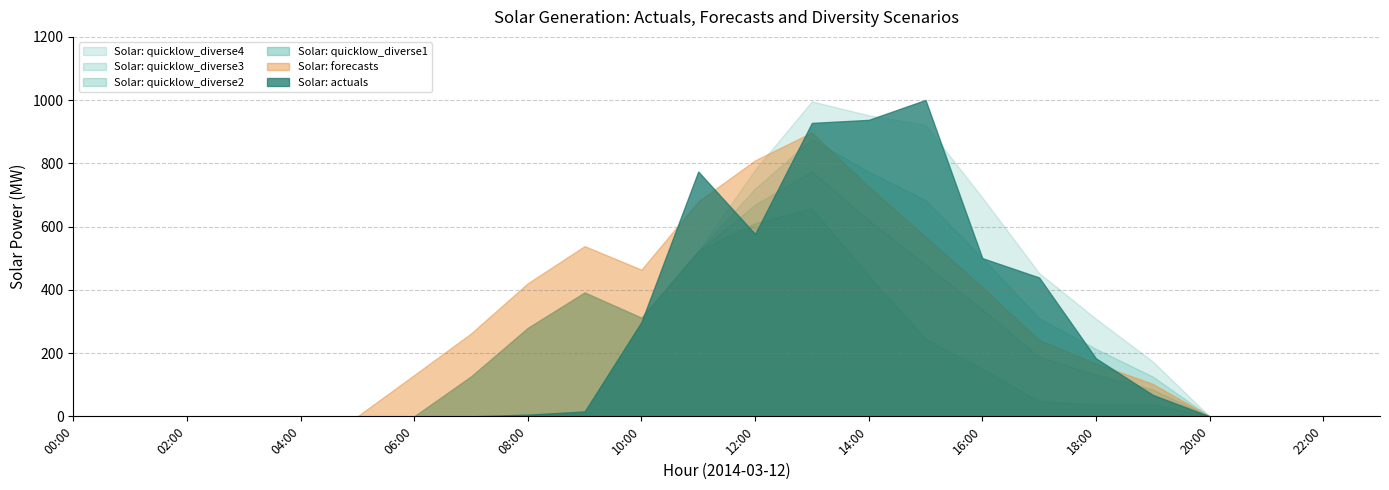

How many values in Solar: forecasts are above zero?

14